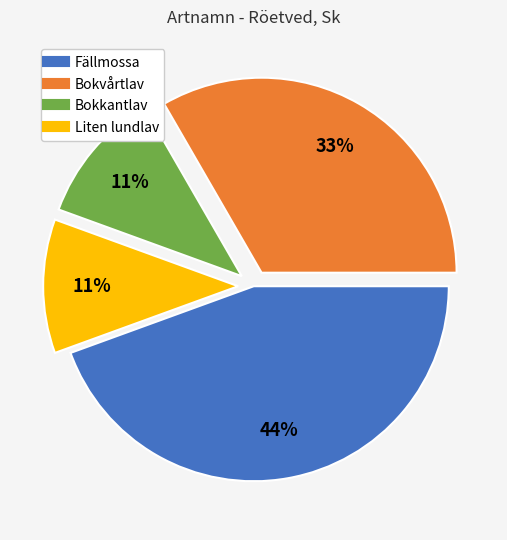

Does any single category account for the majority?

No